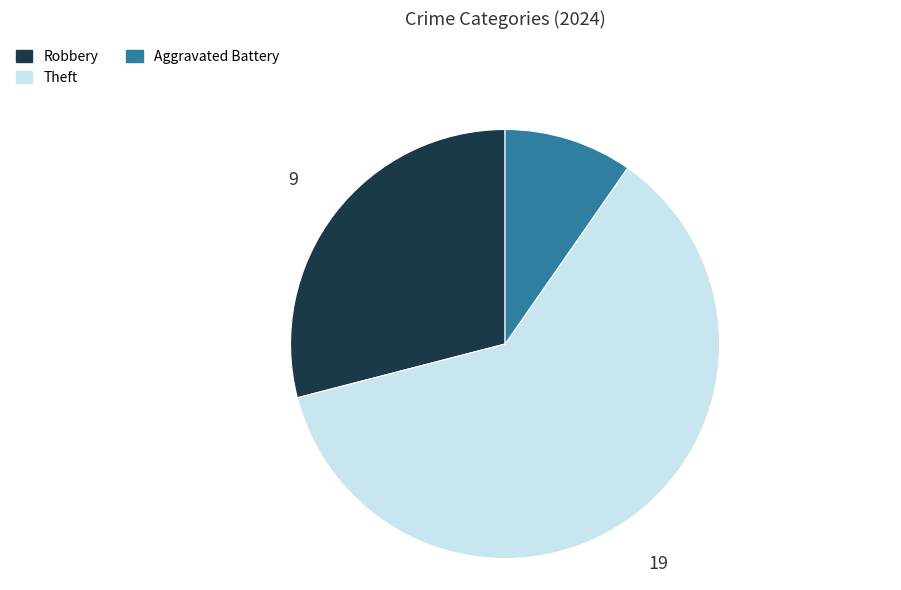

What is the largest slice in the pie chart?

Theft